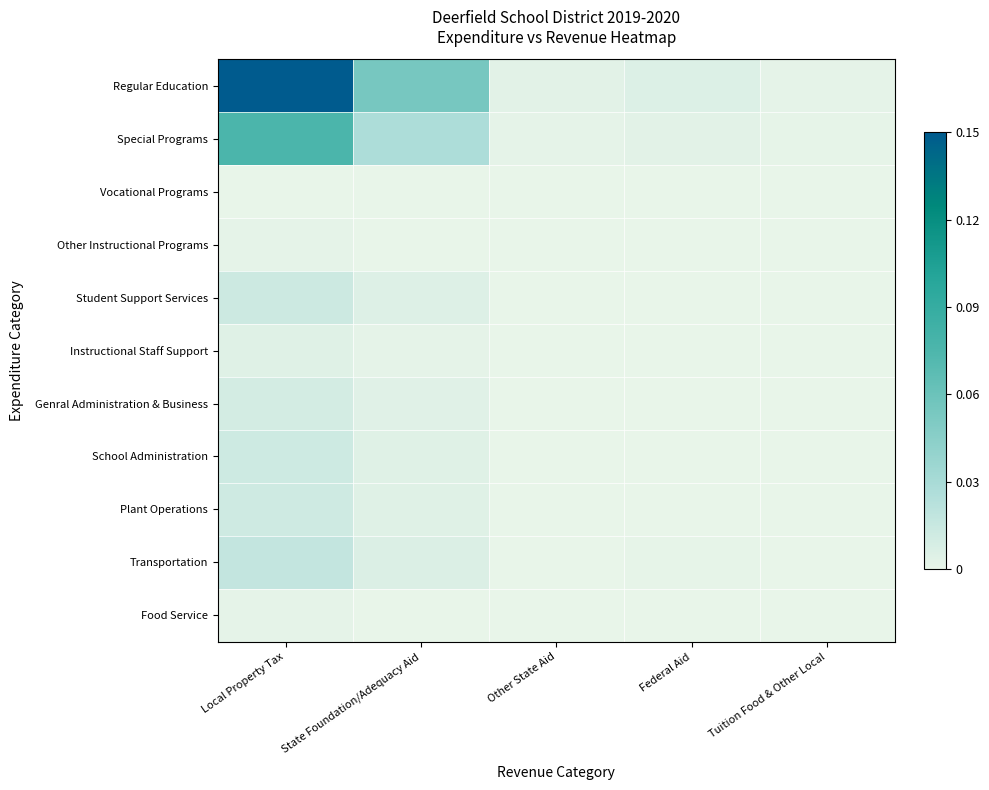

Reading right to left, list all the values displayed in this chart.

Regular Education: Tuition Food & Other Local=0.0	Federal Aid=0.0	Other State Aid=0.0	State Foundation/Adequacy Aid=0.1	Local Property Tax=0.1
Special Programs: Tuition Food & Other Local=0.0	Federal Aid=0.0	Other State Aid=0.0	State Foundation/Adequacy Aid=0.0	Local Property Tax=0.1
Vocational Programs: Tuition Food & Other Local=0.0	Federal Aid=0.0	Other State Aid=0.0	State Foundation/Adequacy Aid=0.0	Local Property Tax=0.0
Other Instructional Programs: Tuition Food & Other Local=0.0	Federal Aid=0.0	Other State Aid=0.0	State Foundation/Adequacy Aid=0.0	Local Property Tax=0.0
Student Support Services: Tuition Food & Other Local=0.0	Federal Aid=0.0	Other State Aid=0.0	State Foundation/Adequacy Aid=0.0	Local Property Tax=0.0
Instructional Staff Support: Tuition Food & Other Local=0.0	Federal Aid=0.0	Other State Aid=0.0	State Foundation/Adequacy Aid=0.0	Local Property Tax=0.0
Genral Administration & Business: Tuition Food & Other Local=0.0	Federal Aid=0.0	Other State Aid=0.0	State Foundation/Adequacy Aid=0.0	Local Property Tax=0.0
School Administration: Tuition Food & Other Local=0.0	Federal Aid=0.0	Other State Aid=0.0	State Foundation/Adequacy Aid=0.0	Local Property Tax=0.0
Plant Operations: Tuition Food & Other Local=0.0	Federal Aid=0.0	Other State Aid=0.0	State Foundation/Adequacy Aid=0.0	Local Property Tax=0.0
Transportation: Tuition Food & Other Local=0.0	Federal Aid=0.0	Other State Aid=0.0	State Foundation/Adequacy Aid=0.0	Local Property Tax=0.0
Food Service: Tuition Food & Other Local=0.0	Federal Aid=0.0	Other State Aid=0.0	State Foundation/Adequacy Aid=0.0	Local Property Tax=0.0